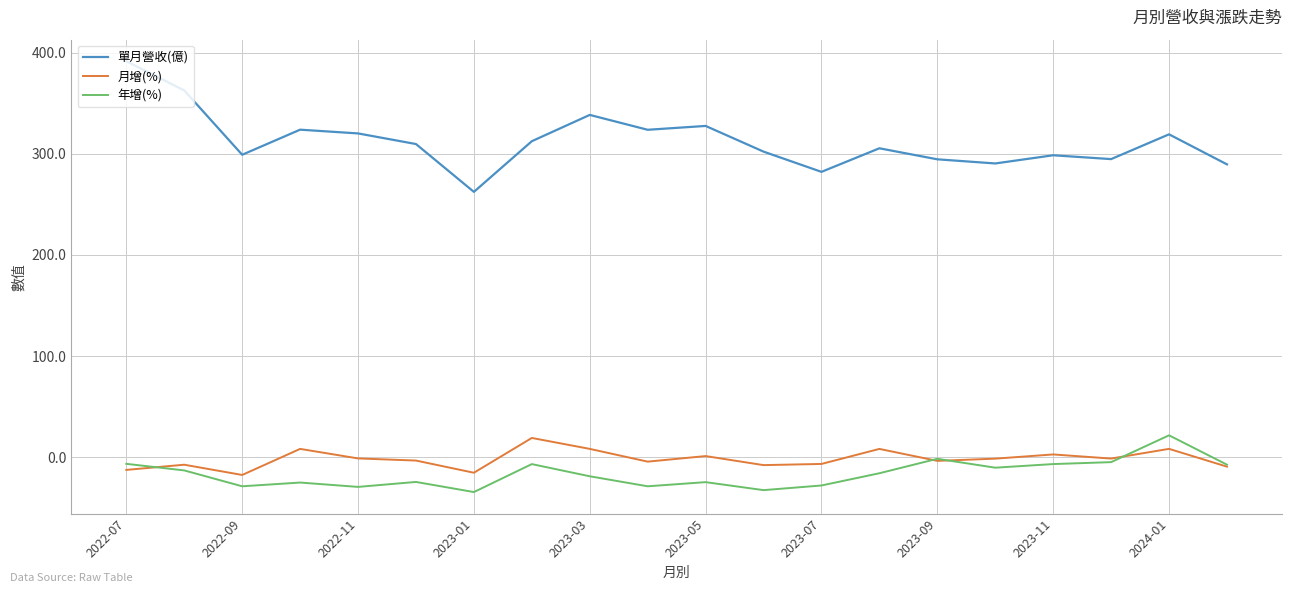

True or false: 單月營收(億) and 月增(%) intersect in this chart.

False